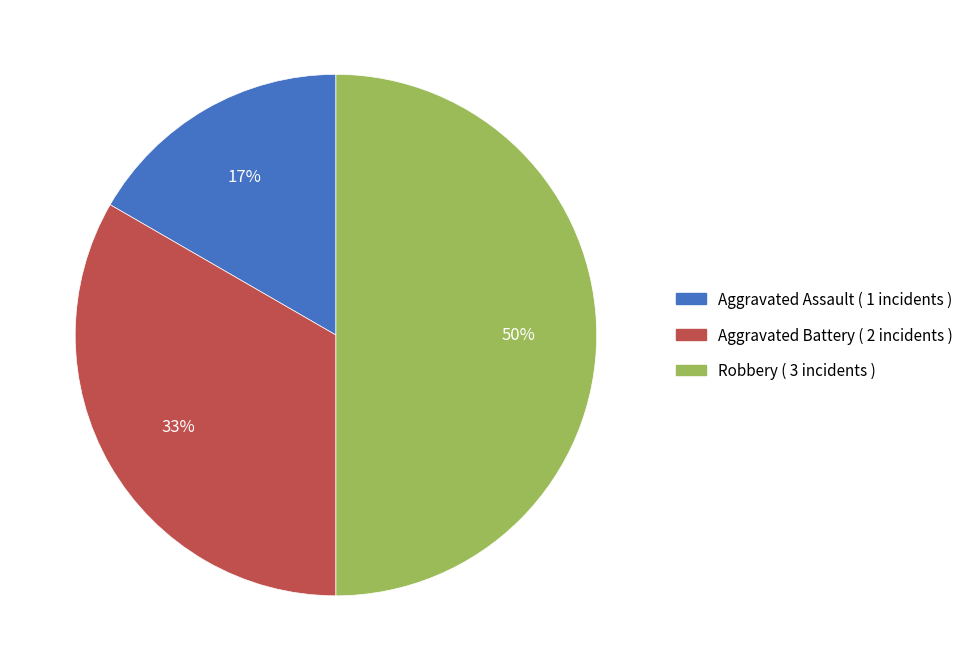

True or false: Robbery accounts for 58% of the total.

False